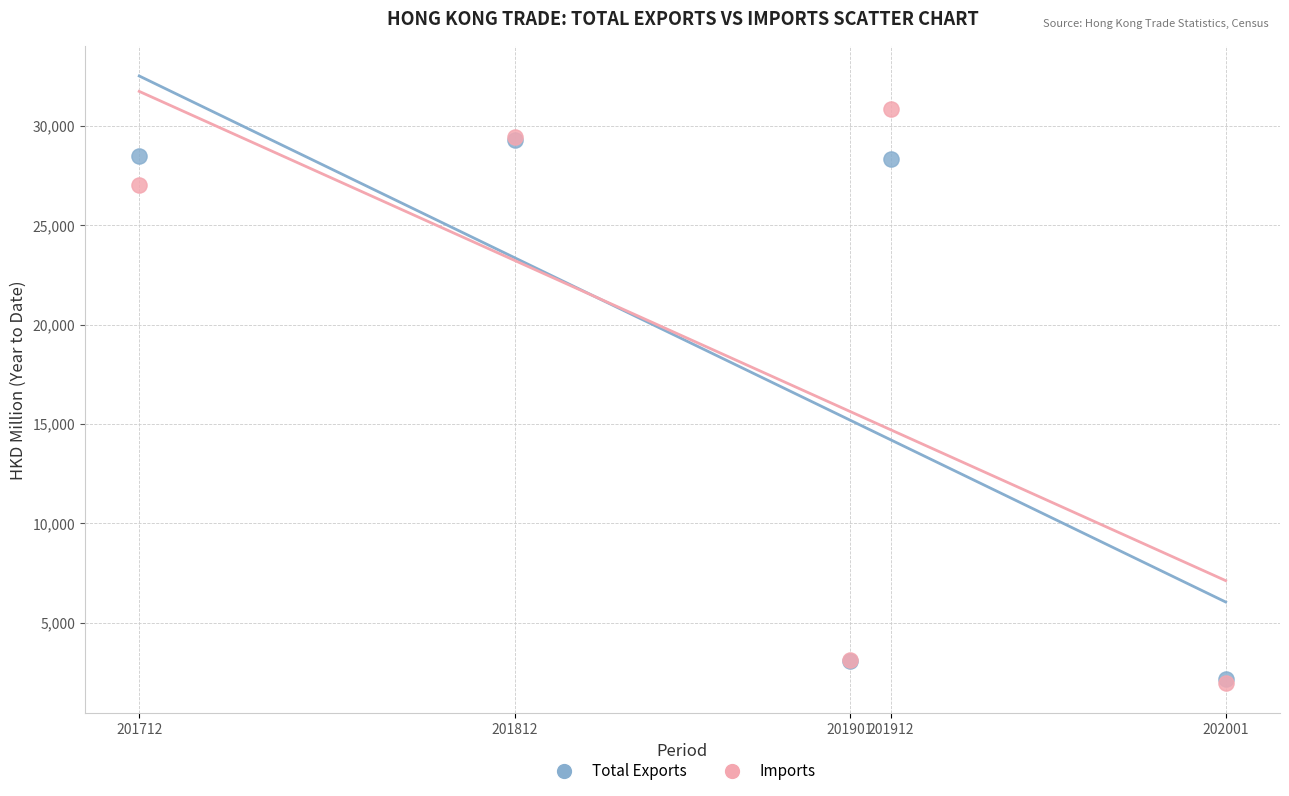

In the Imports series, what Y value is closest to 16406?

27017.4